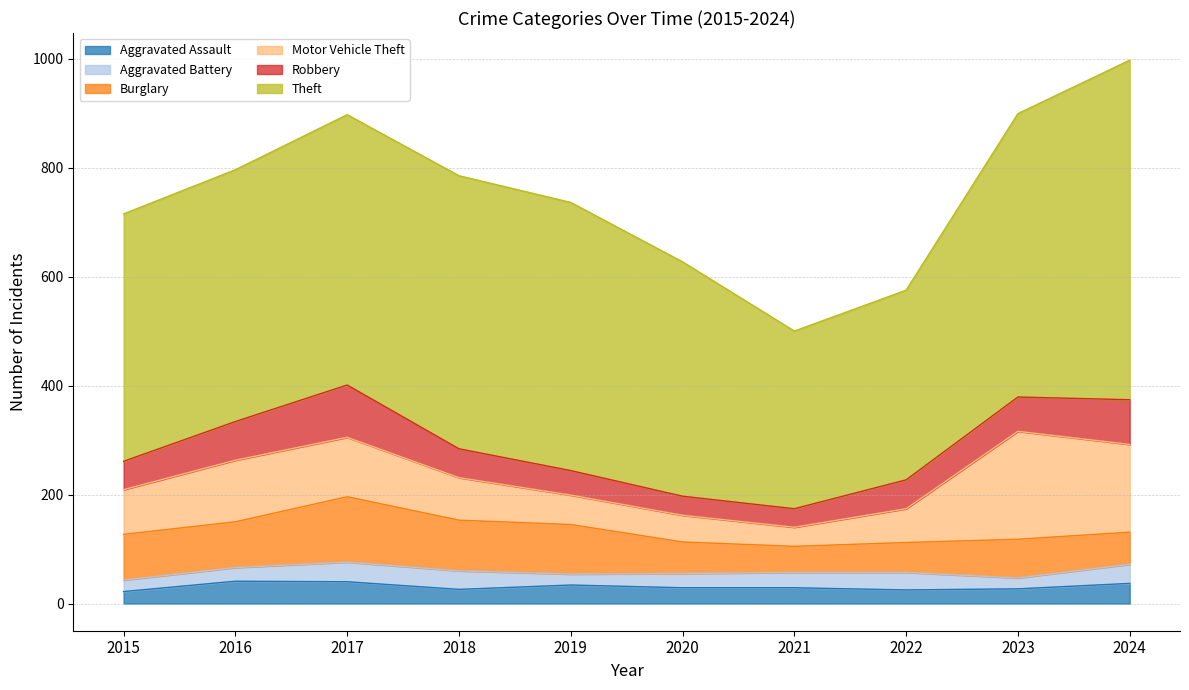

True or false: Theft and Burglary intersect in this chart.

False